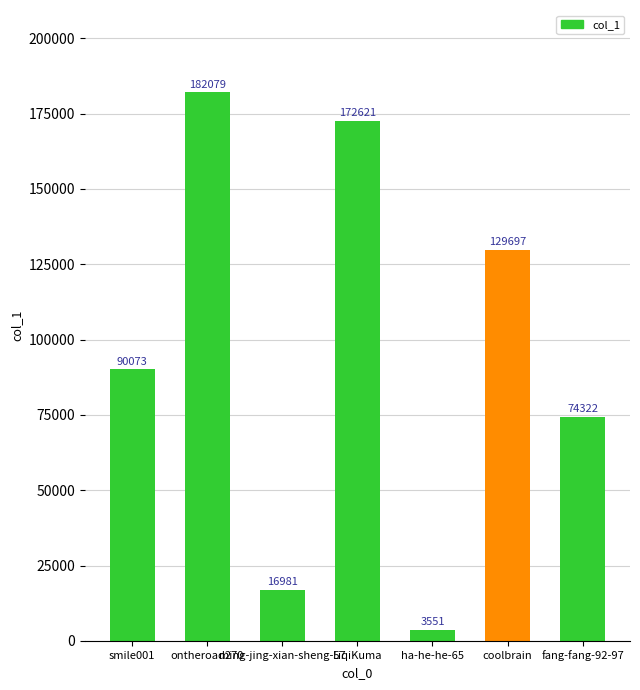

What is the average value?

95618